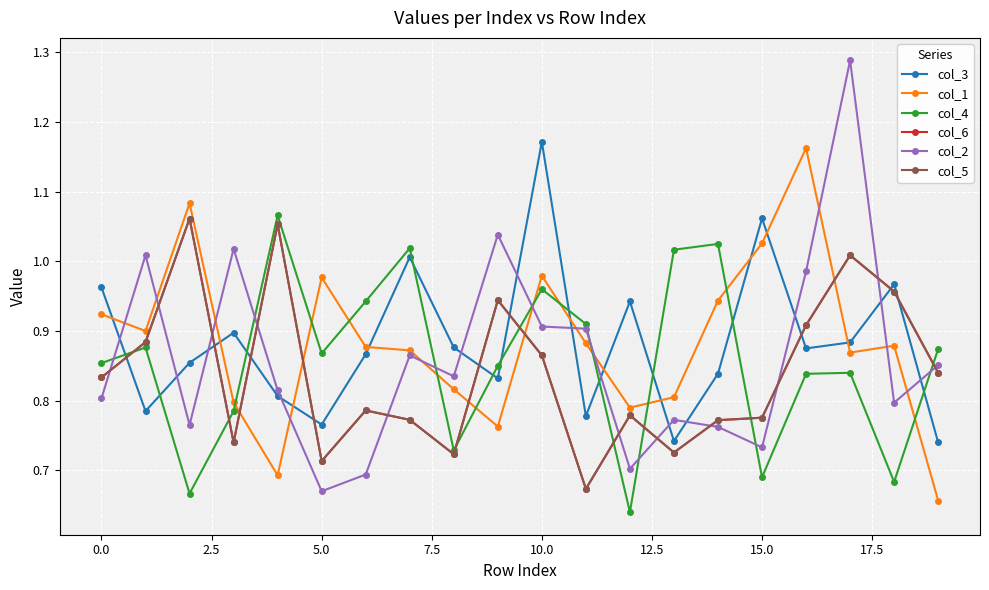

What is the minimum value shown in the chart?

0.6